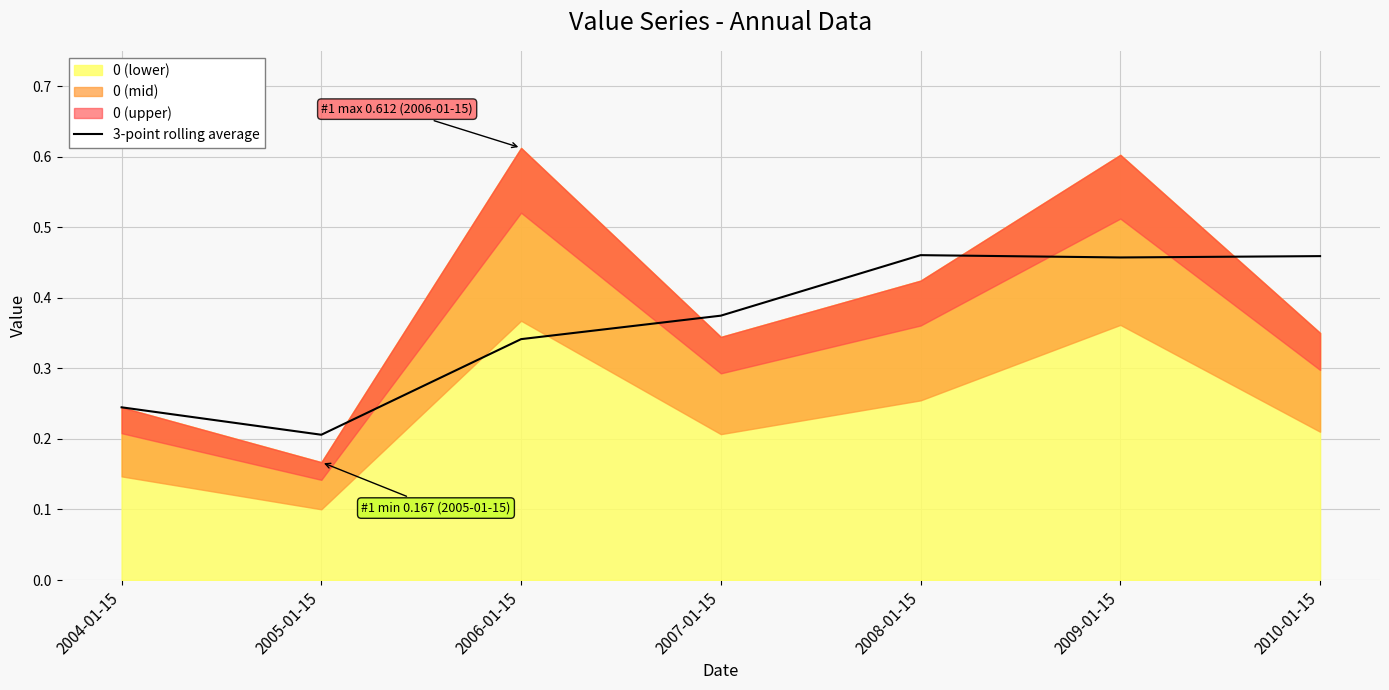

What is the minimum value shown in the chart?

0.2